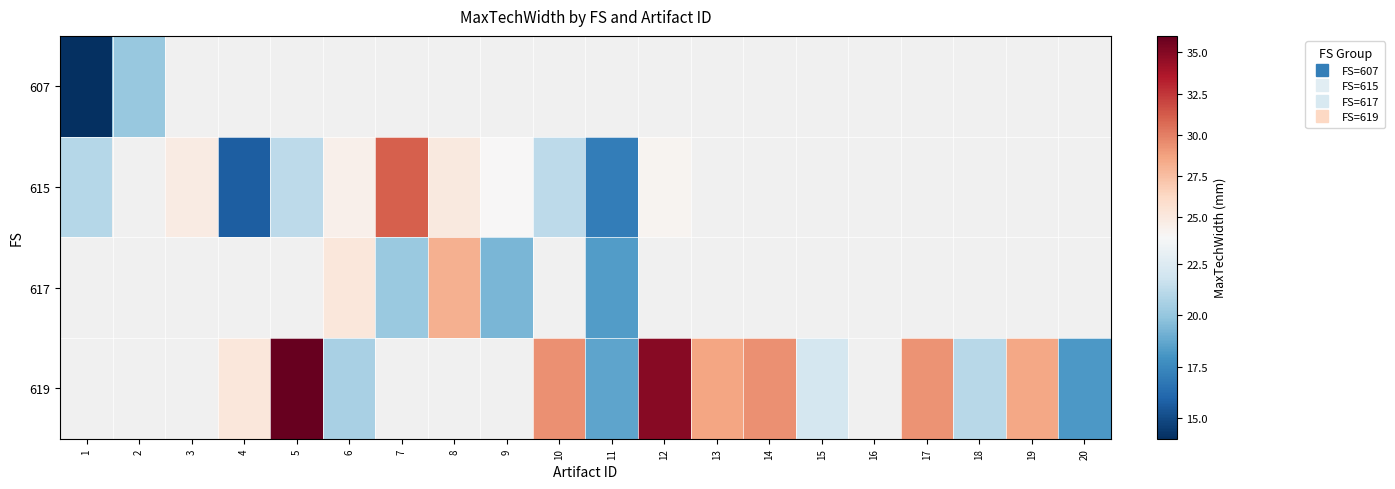

At how many categories does at least one series exceed 26?

9